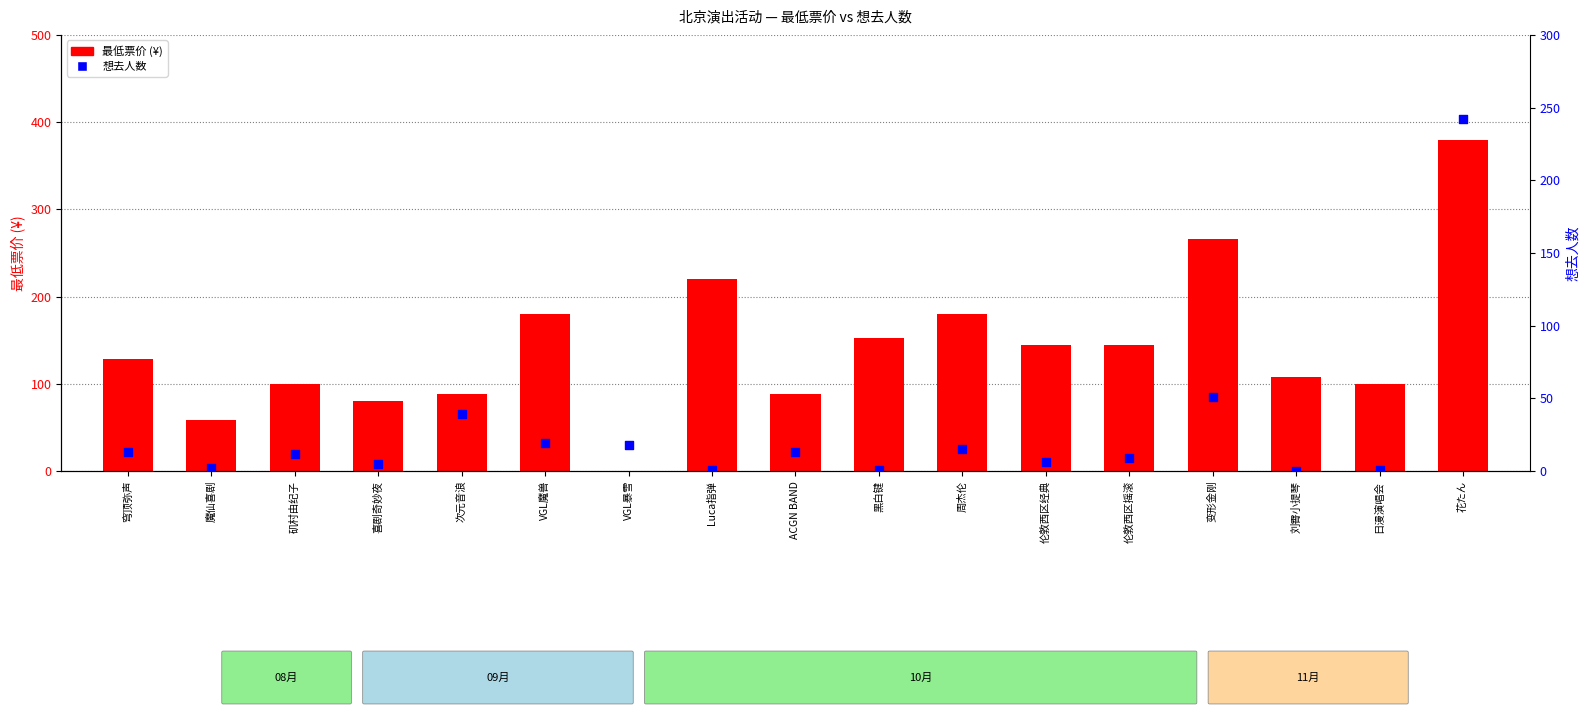

Which series reaches the maximum Y coordinate?

最低票价 (¥)